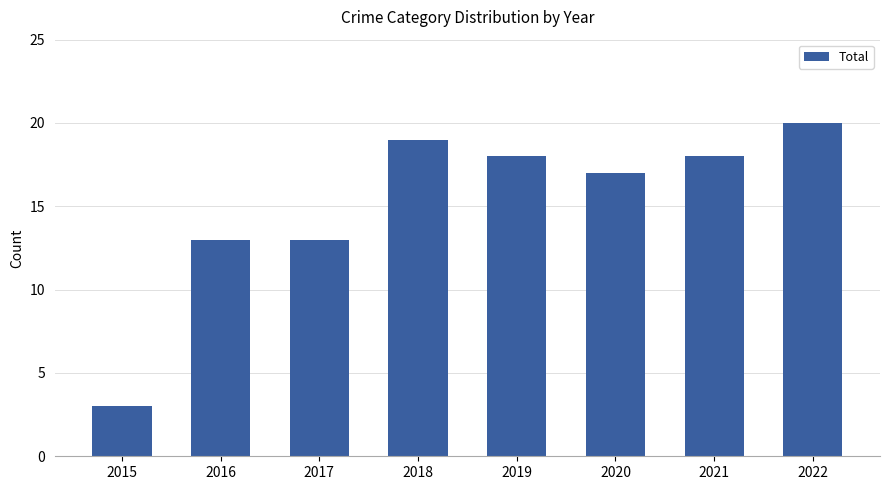

Reading left to right, what are all the values shown in this chart?

2015=3	2016=13	2017=13	2018=19	2019=18	2020=17	2021=18	2022=20